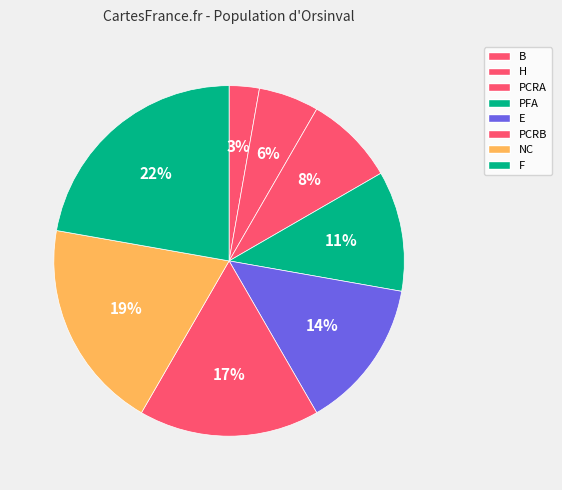

How many slices are in this pie chart?

8